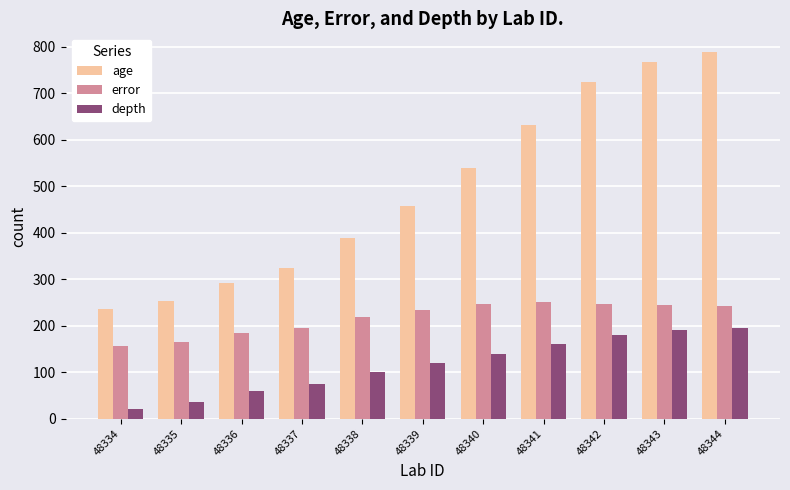

List the series in order of their overall mean, lowest first.

depth, error, age